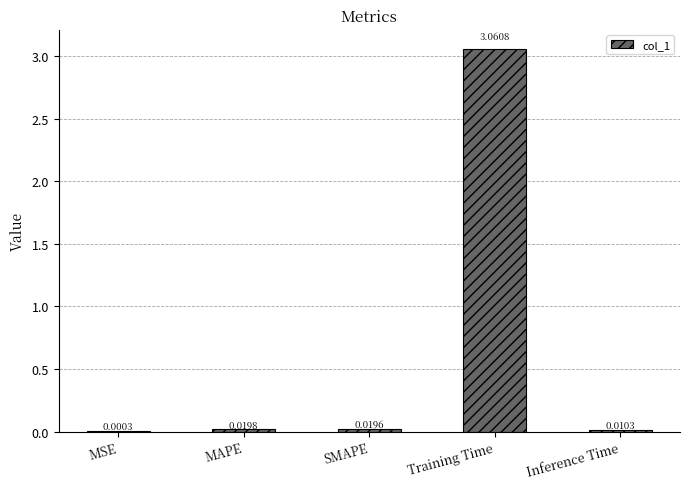

Between MSE and SMAPE, which is larger?

SMAPE